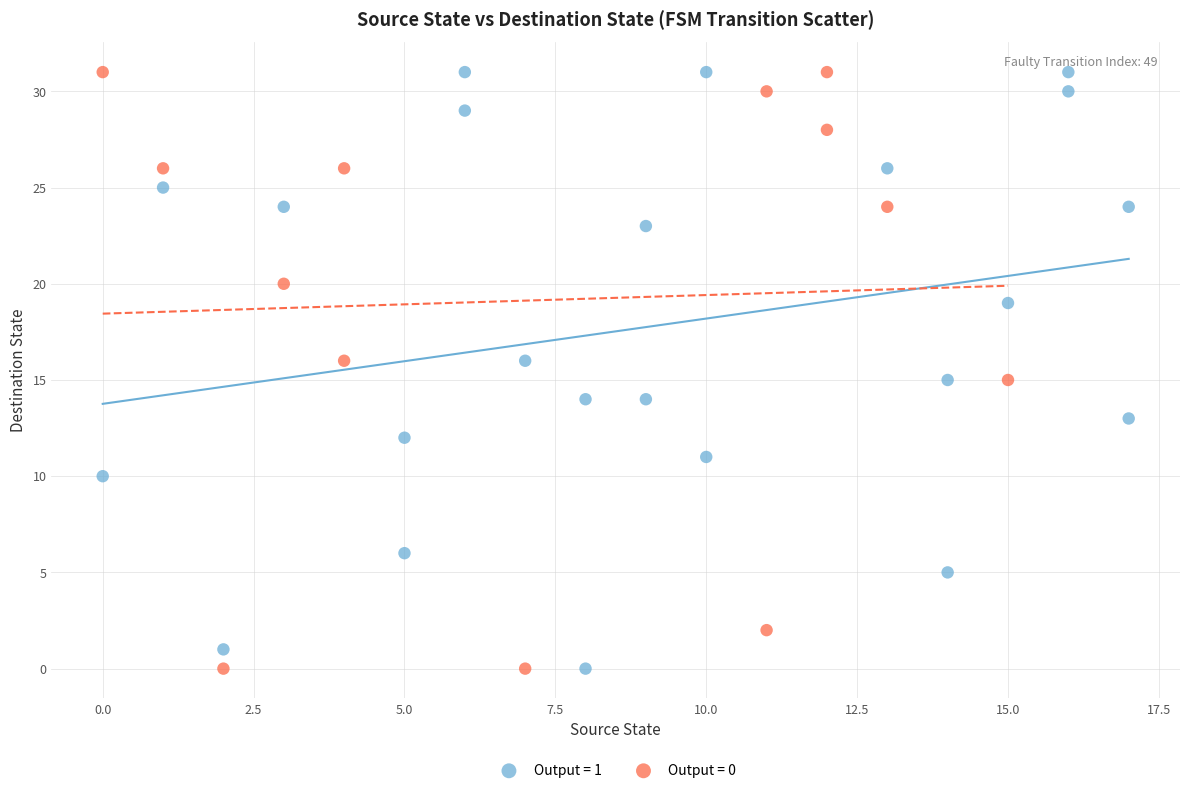

What are all the series names shown in the legend?

Output = 1, Output = 0